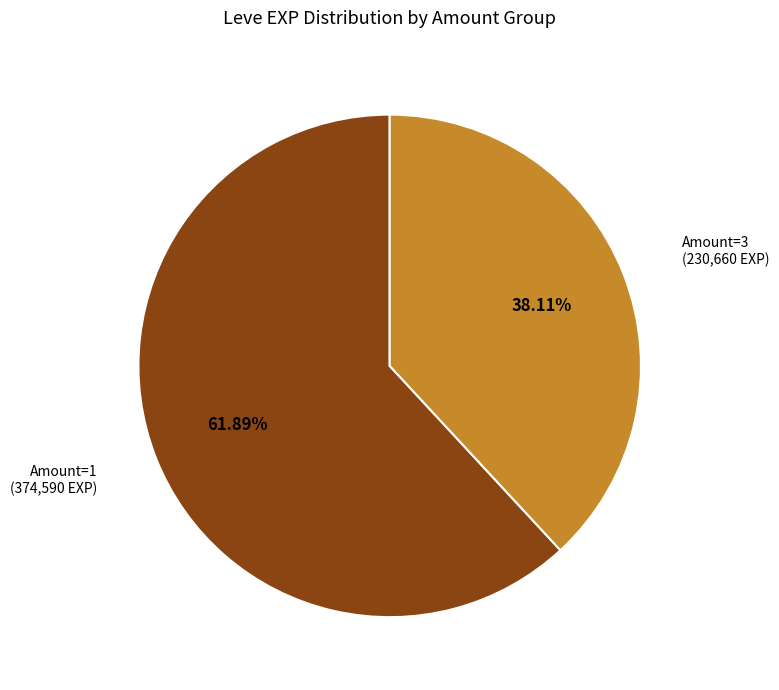

To the nearest percent, what is the difference between the largest and smallest slice percentages?

24%